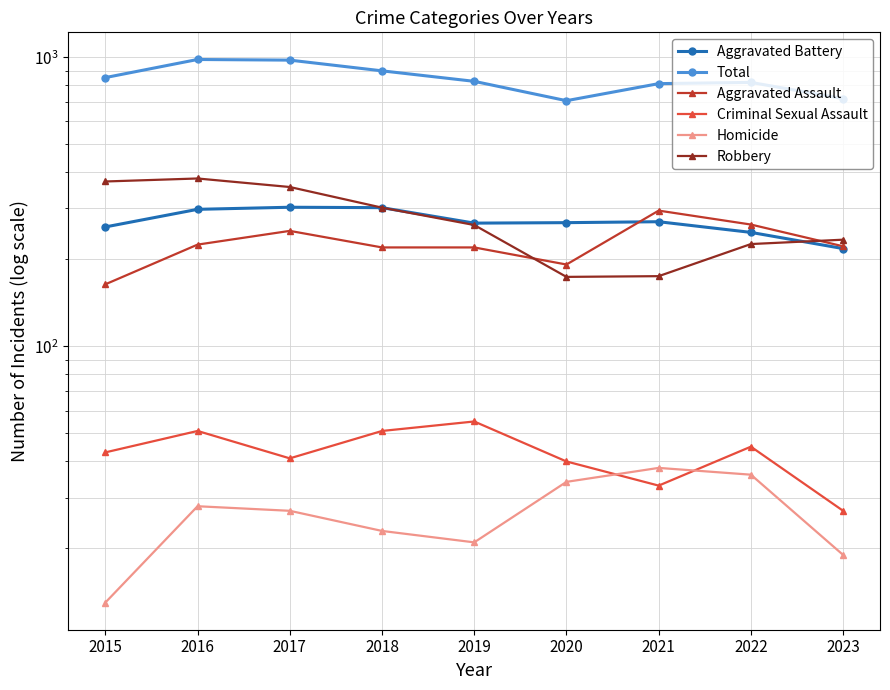

Between 2019 and 2020, which is larger?

2020